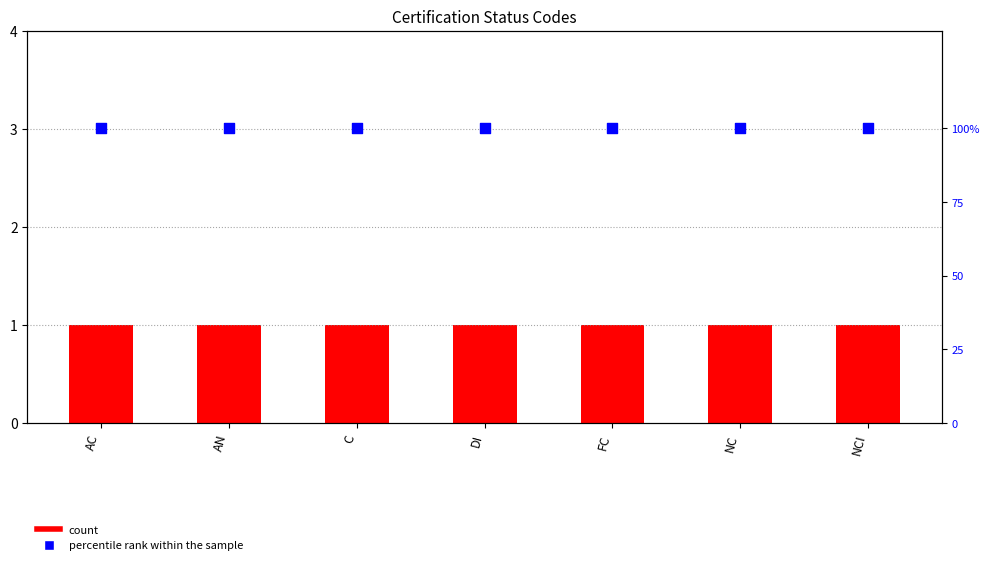

What is the total value across all series at NCI?

101